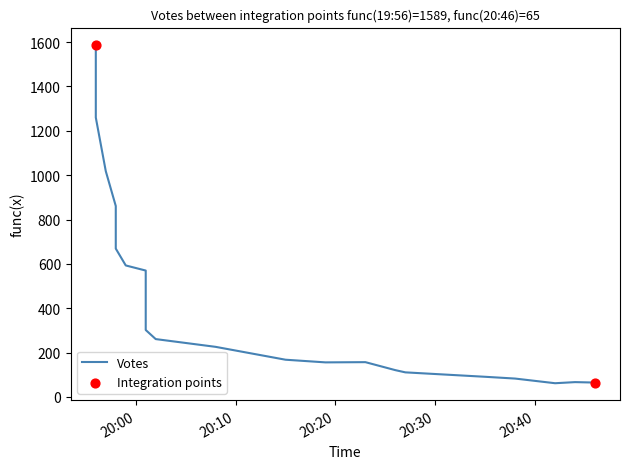

Between 2019-10-02 19:58 and 2019-10-02 19:59, which is larger?

2019-10-02 19:58